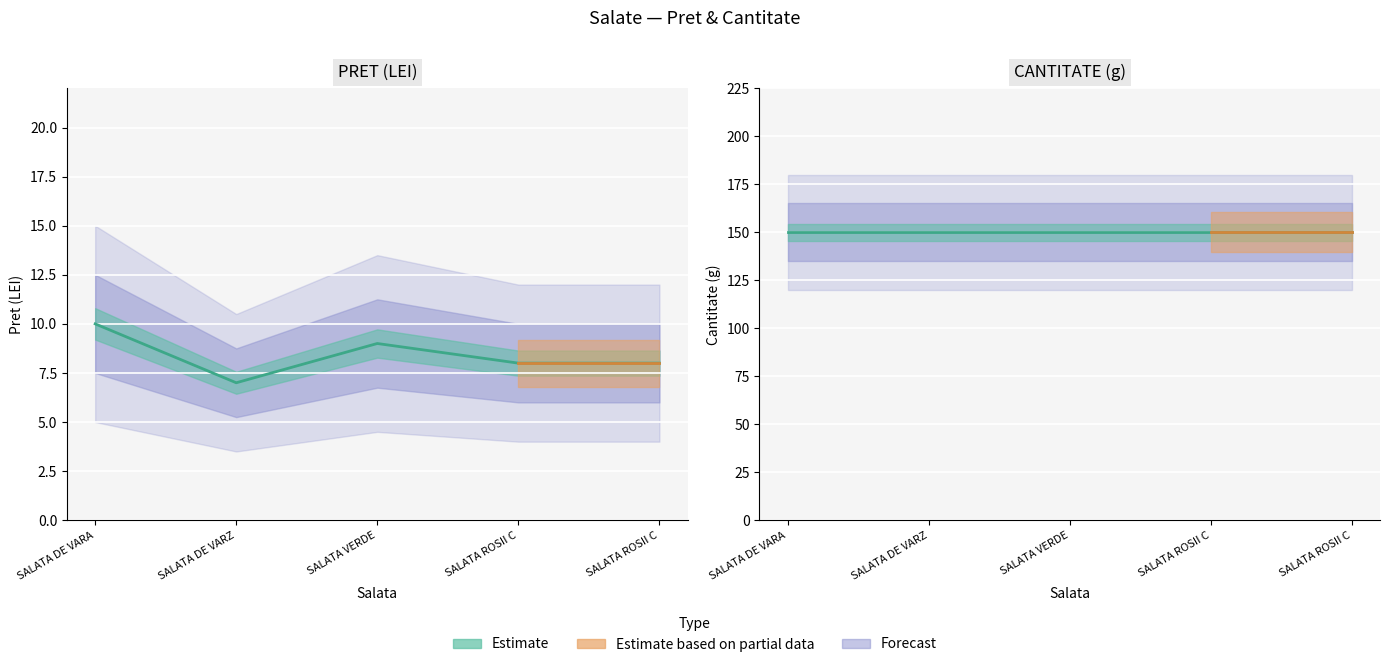

Where is the first local minimum?

SALATA DE VARZ